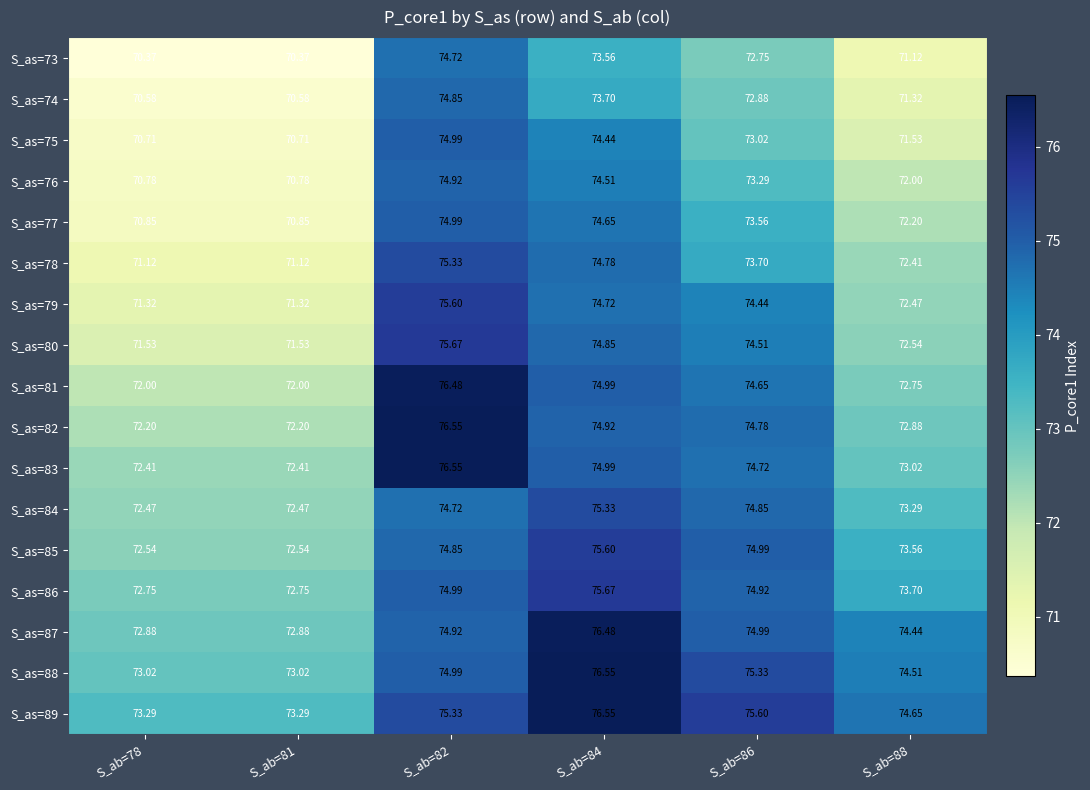

Is the value of S_as=79 at S_ab=84 greater than the value of S_as=88 at S_ab=86?

No